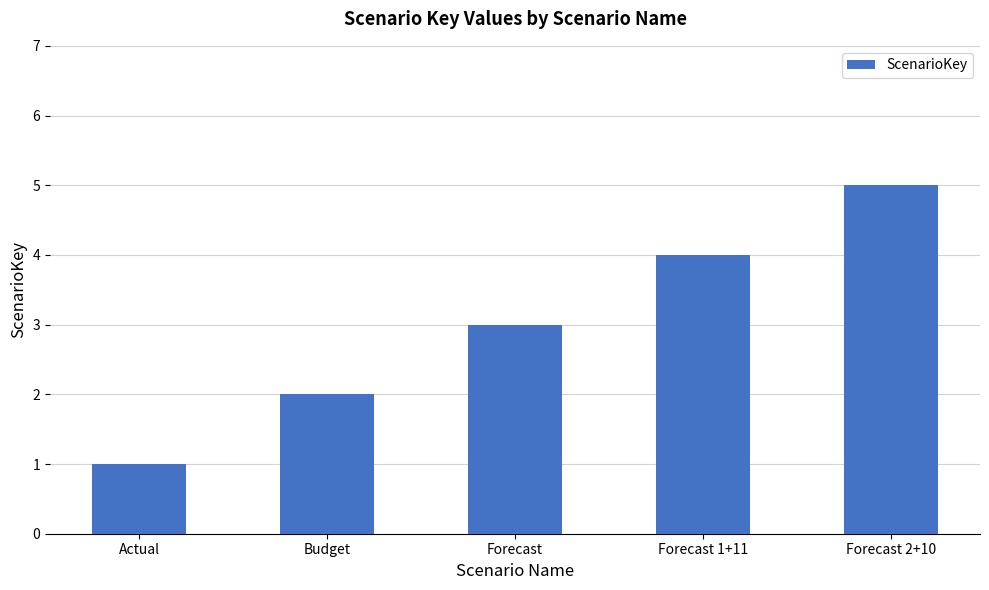

Rank the categories by value from lowest to highest.

Actual, Budget, Forecast, Forecast 1+11, Forecast 2+10